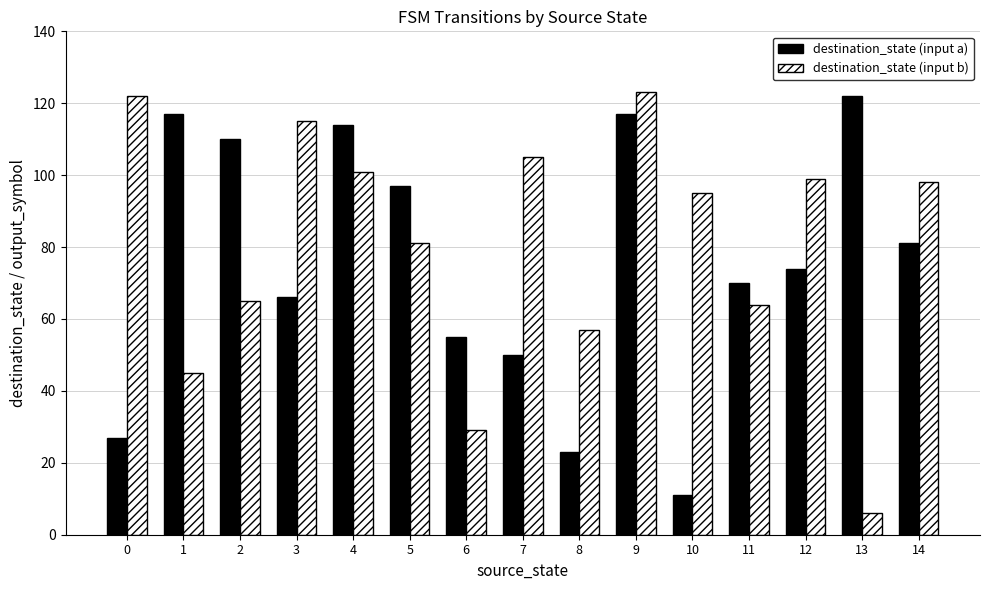

Which series has the largest range (max minus min)?

destination_state (input b)